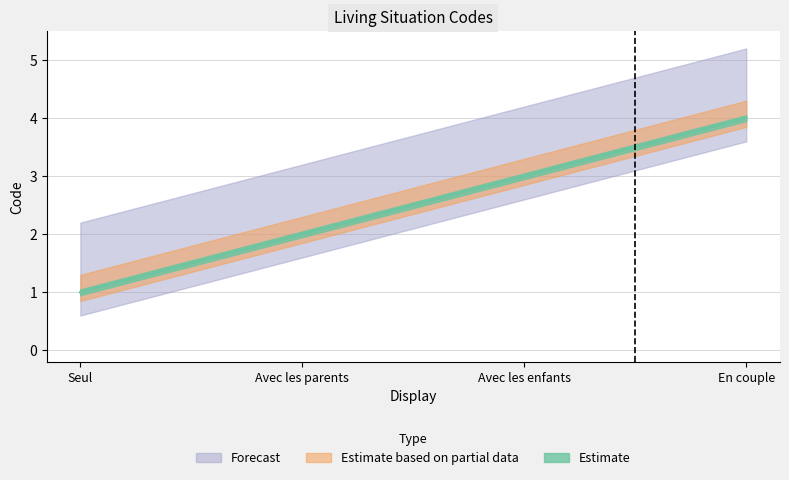

Between Seul and Avec les enfants, which is larger?

Avec les enfants